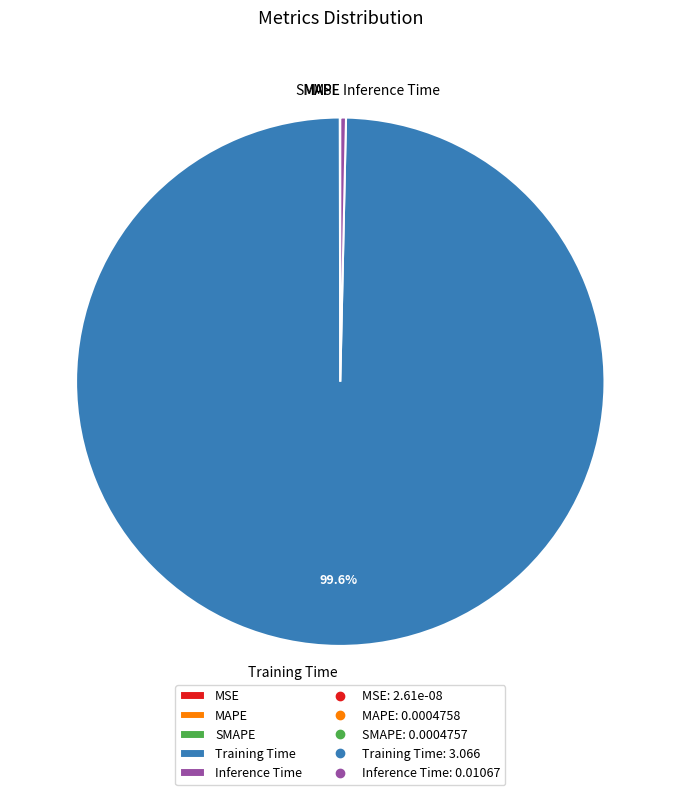

Do Inference Time and Training Time together represent more than half of the pie?

Yes